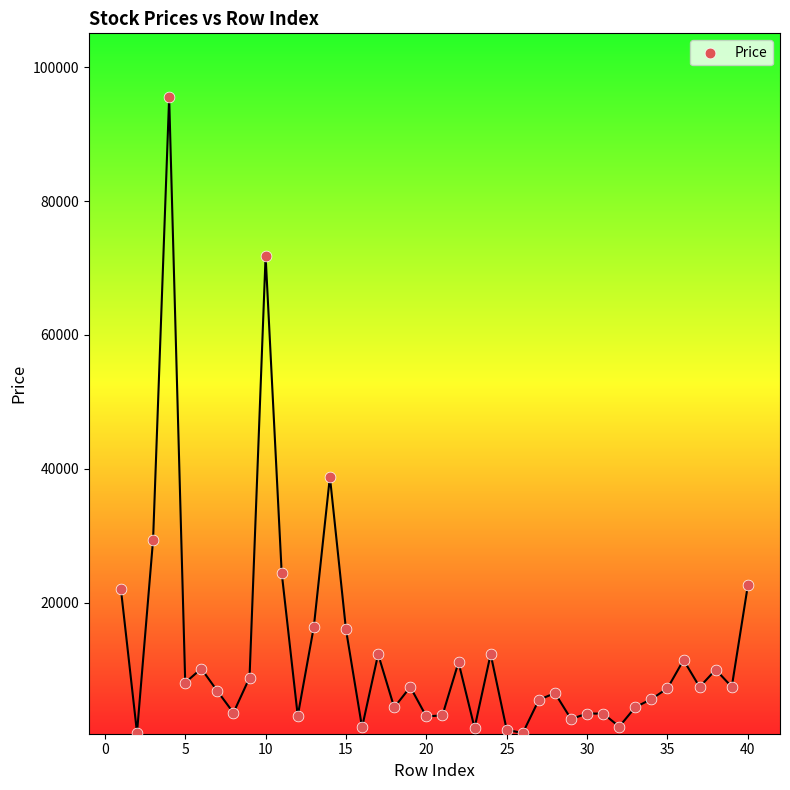

What Y value in the scatter plot is closest to 48020?

38800